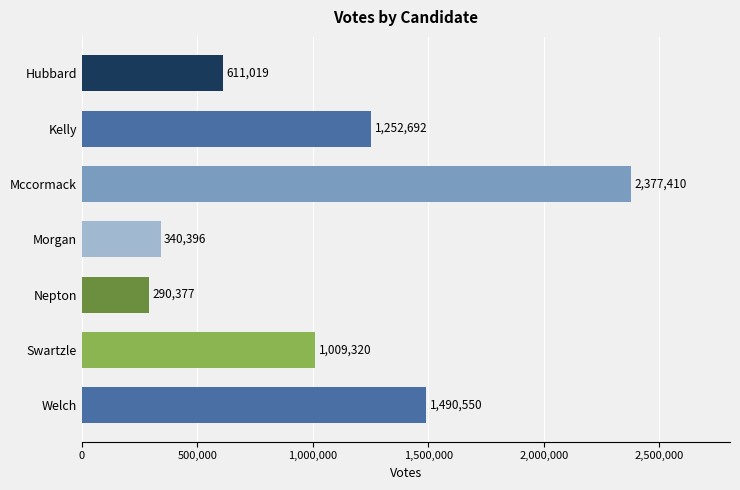

Which label corresponds to the largest value in the chart?

Mccormack